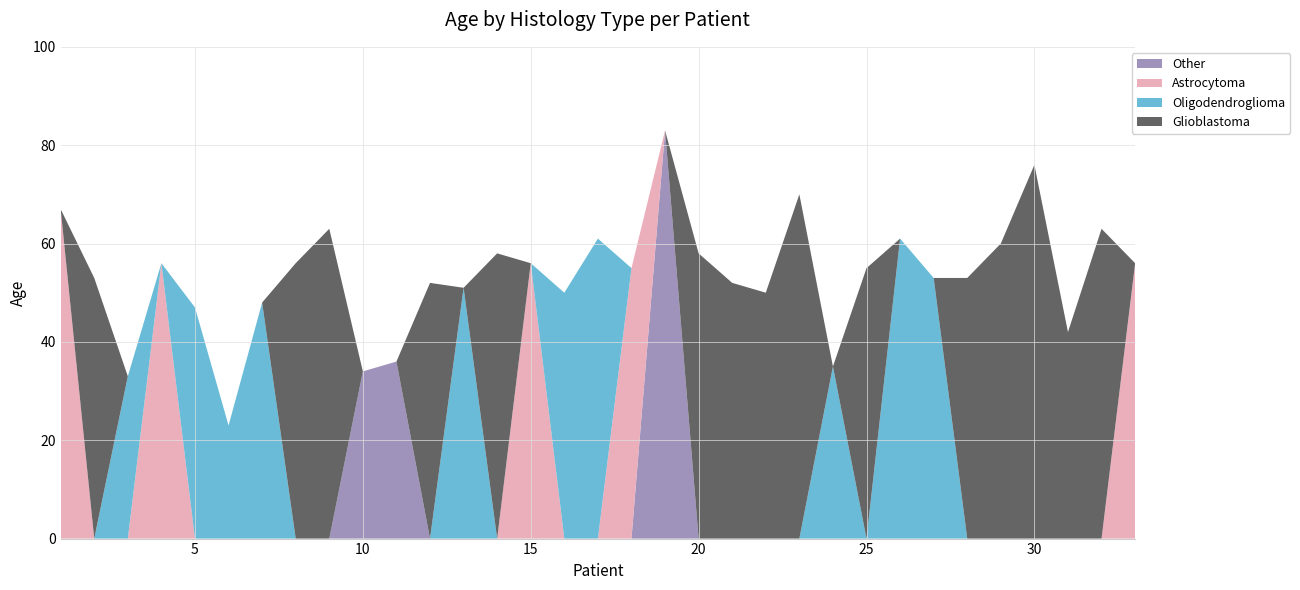

Reading left to right, transcribe all the data shown in this chart.

Glioblastoma: 0	53	0	0	0	0	0	56	63	0	0	52	0	58	0	0	0	0	0	58	52	50	70	0	55	0	0	53	60	76	42	63	0
Oligodendroglioma: 0	0	33	0	47	23	48	0	0	0	0	0	51	0	0	50	61	0	0	0	0	0	0	35	0	61	53	0	0	0	0	0	0
Astrocytoma: 67	0	0	56	0	0	0	0	0	0	0	0	0	0	56	0	0	55	0	0	0	0	0	0	0	0	0	0	0	0	0	0	56
Other: 0	0	0	0	0	0	0	0	0	34	36	0	0	0	0	0	0	0	83	0	0	0	0	0	0	0	0	0	0	0	0	0	0